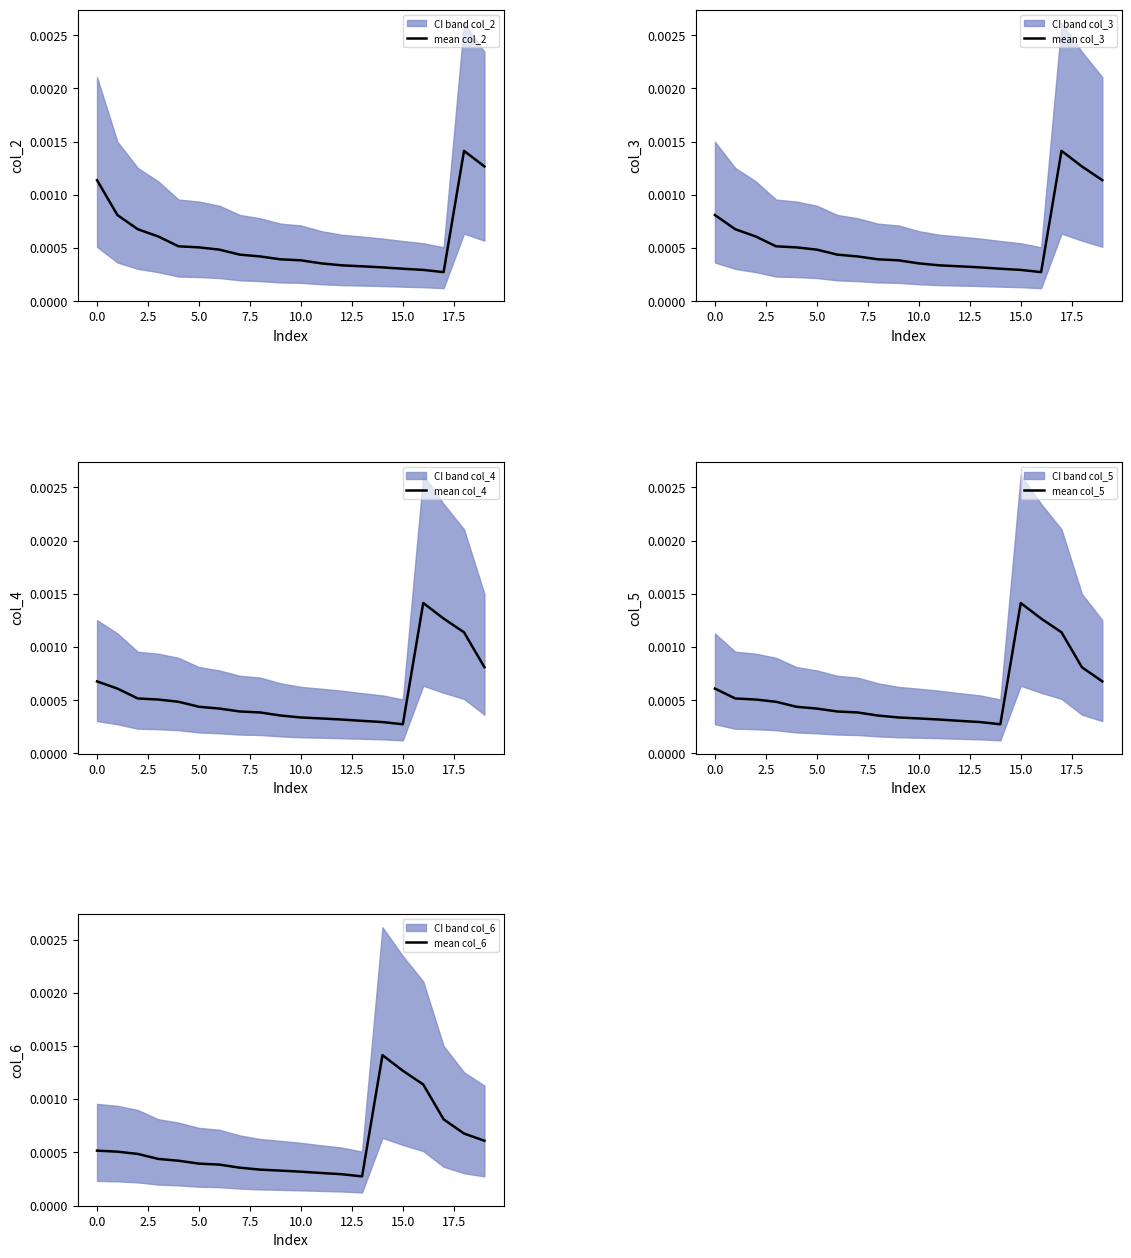

At which category does the chart reach its peak across all series?

18